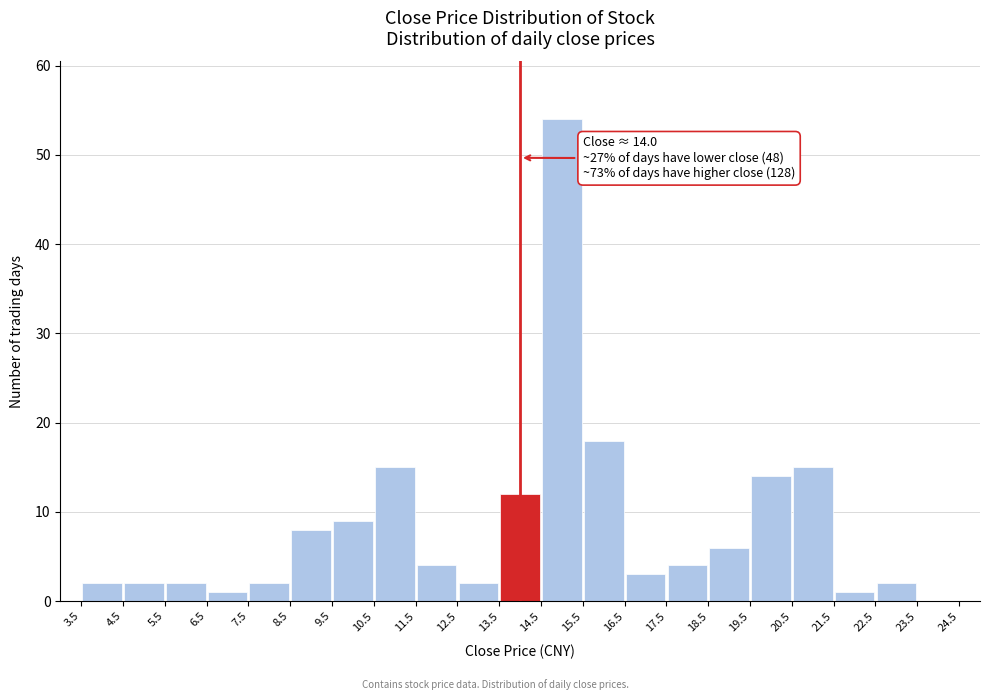

Which range on the x-axis has the tallest bar?

14.5 to 15.5